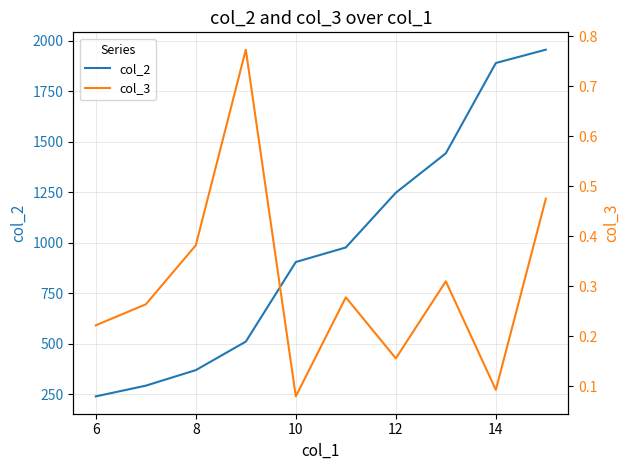

How many data points does each series have?

10